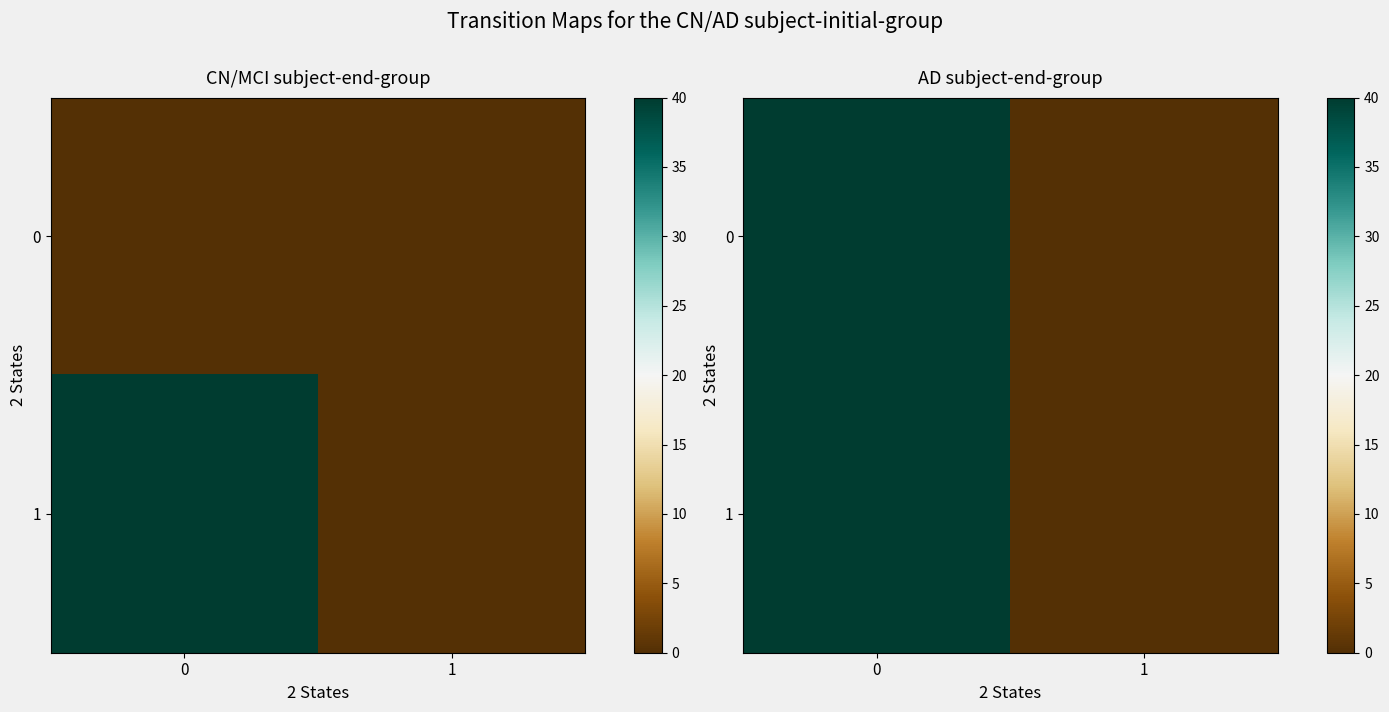

Rank the categories by 0 value from lowest to highest.

1, 0